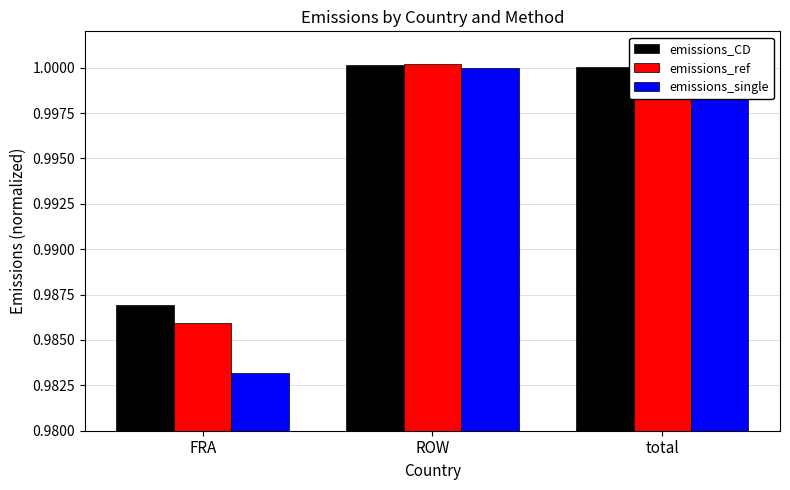

What is the sum of all emissions_ref values?

3.0